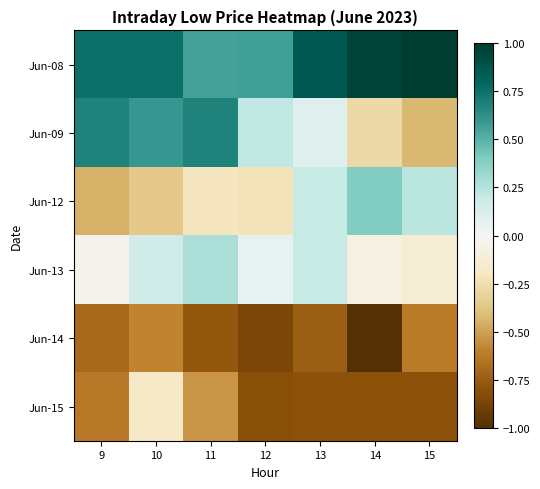

What is the minimum value shown in the chart?

-1.0